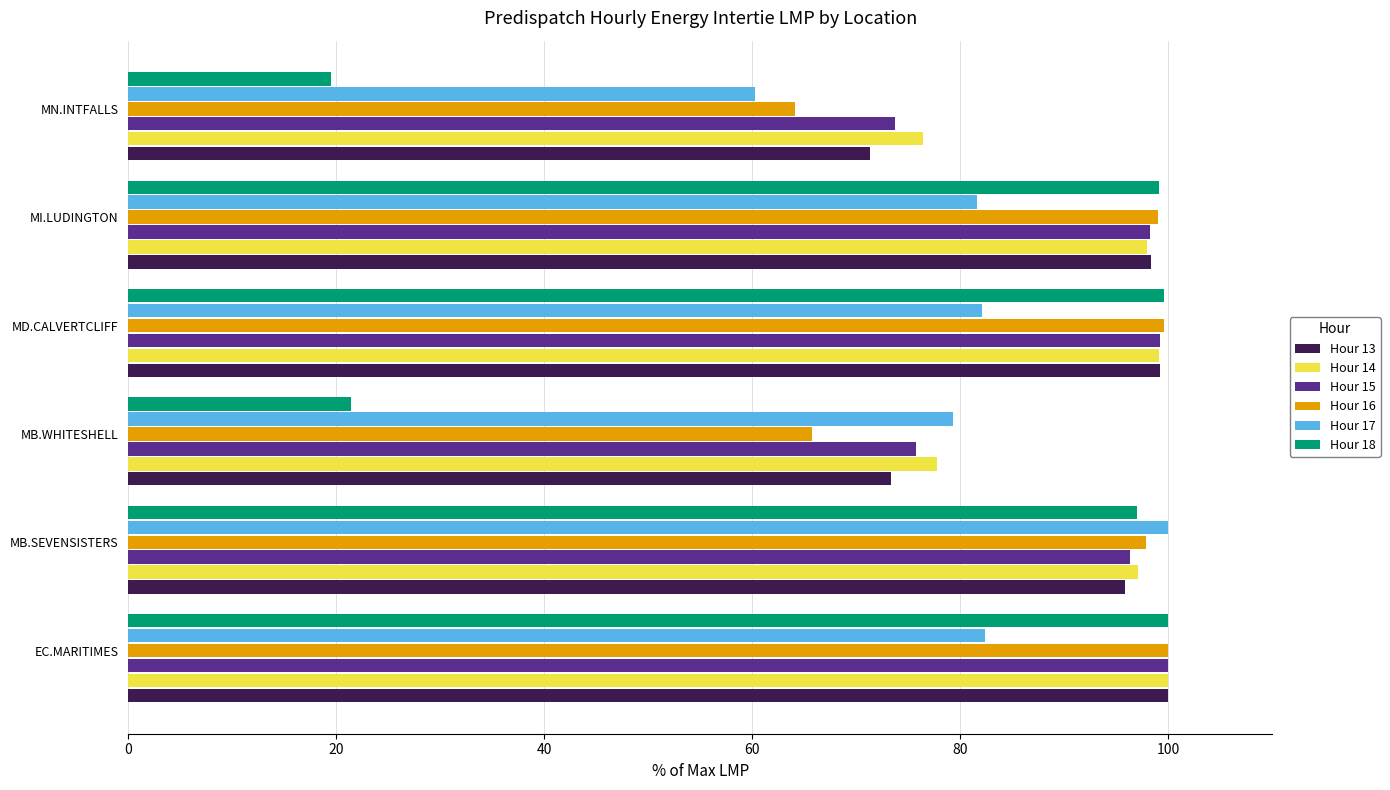

Is it true that Hour 16 equals 14.1 at MB.WHITESHELL?

False